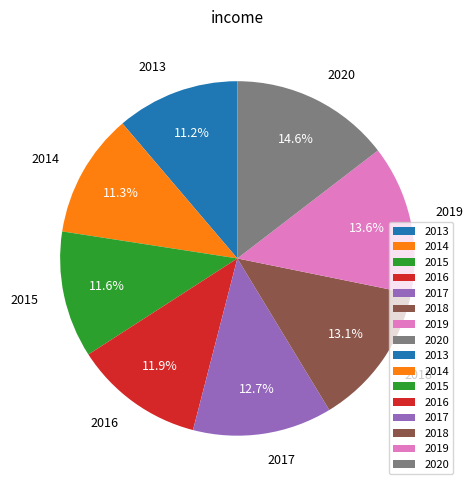

Do 2015 and 2014 together represent more than half of the pie?

No